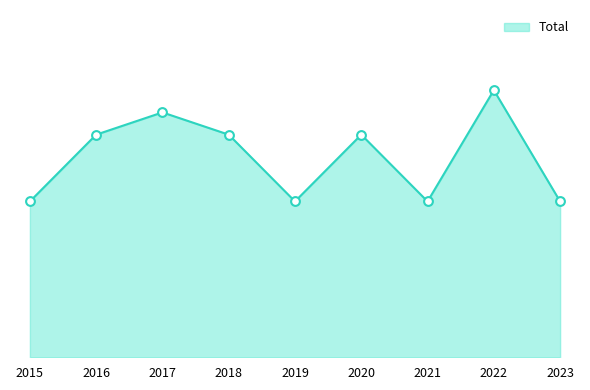

Approximately how many times larger is the value at 2018 compared to 2022?

0.8